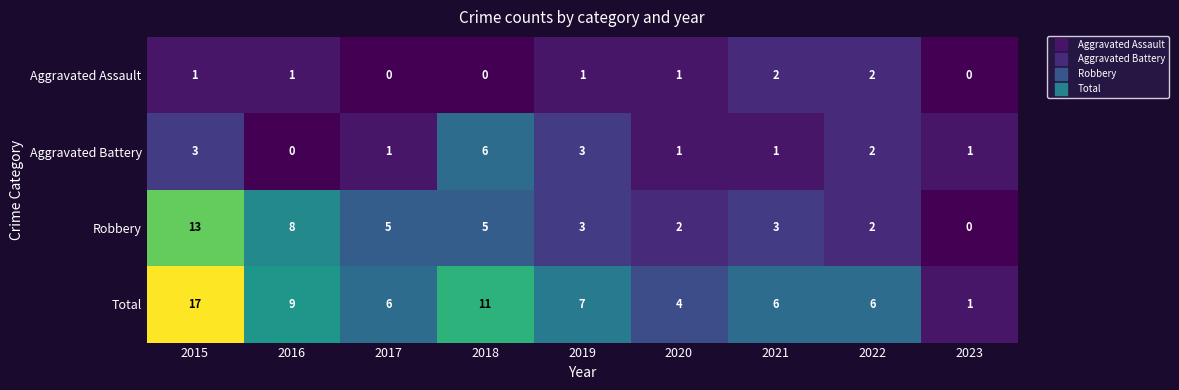

What is the approximate value of Robbery at 2019?

3